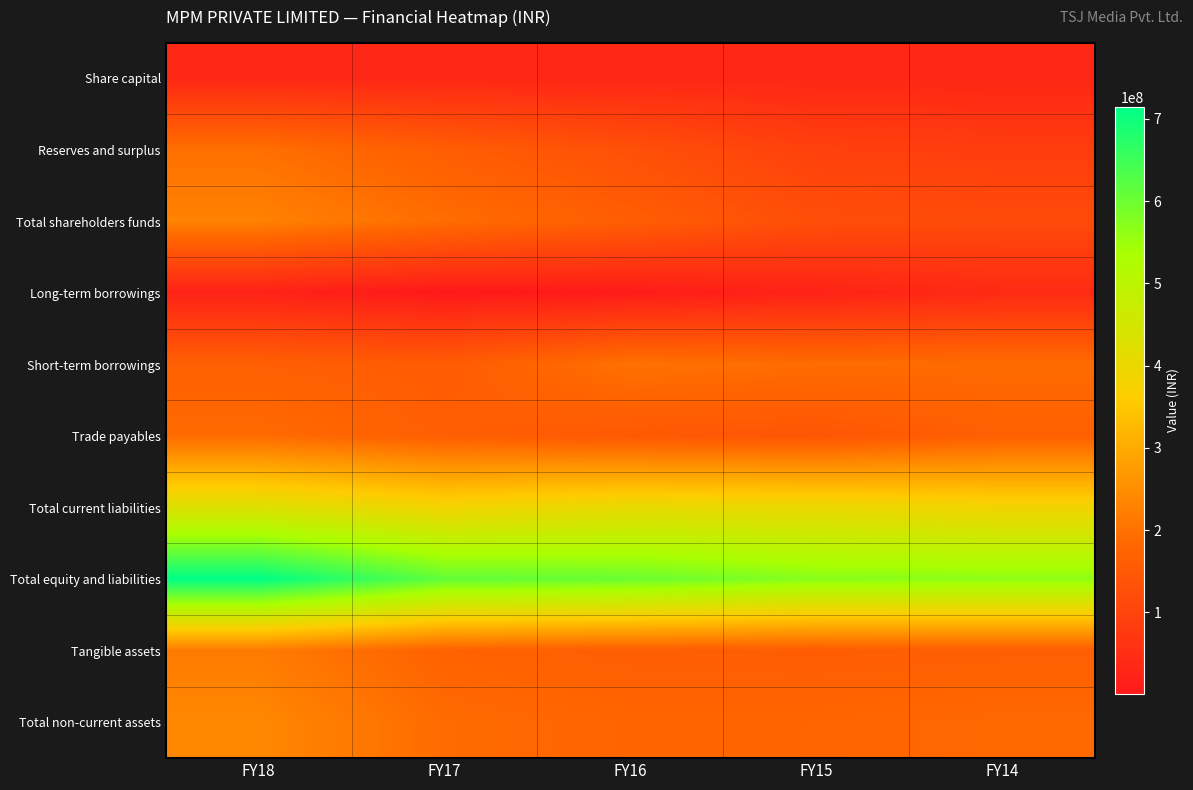

Count the number of data series in this chart.

10